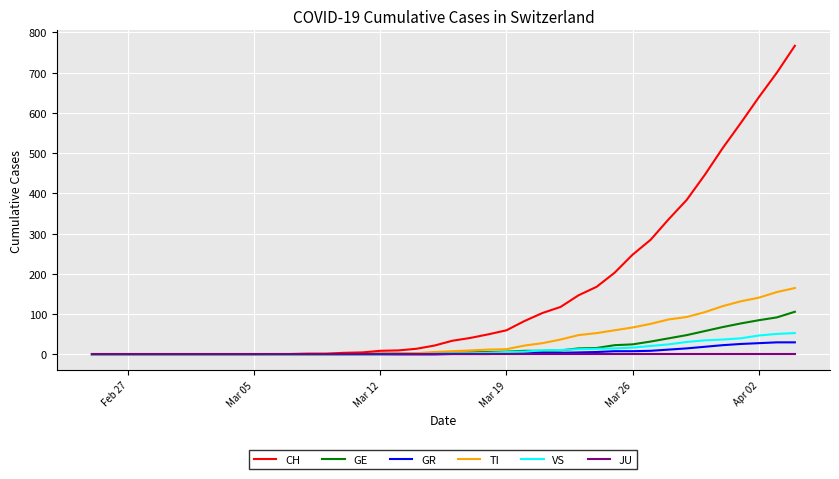

Which series has the largest range (max minus min)?

CH